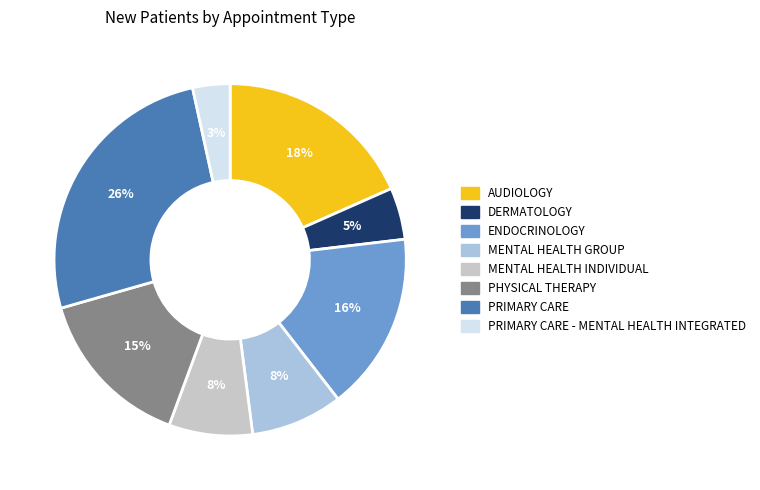

Which has a higher value, PRIMARY CARE or AUDIOLOGY?

PRIMARY CARE